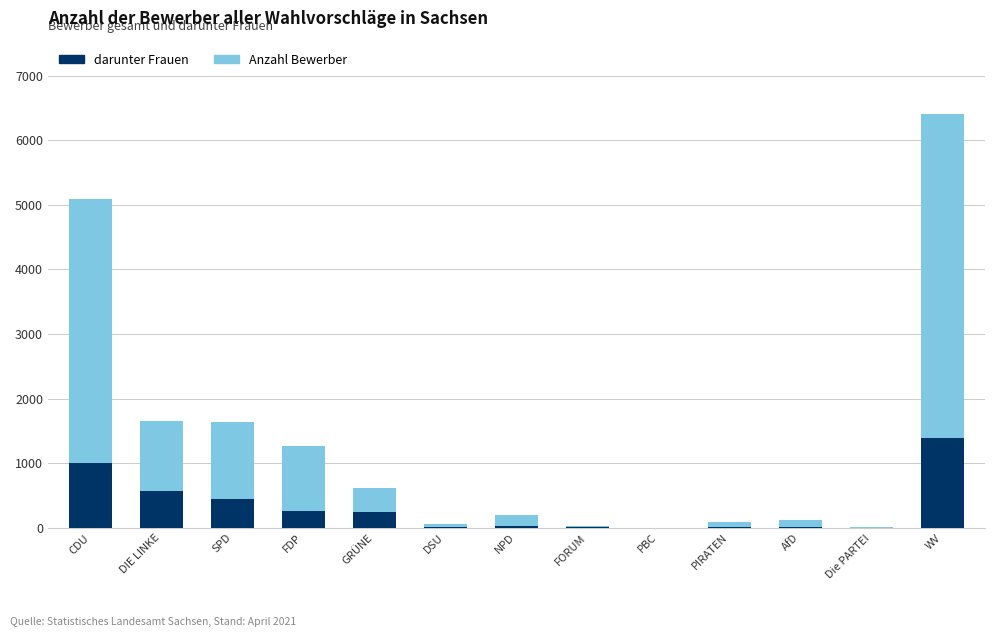

How many groups of bars are there?

13